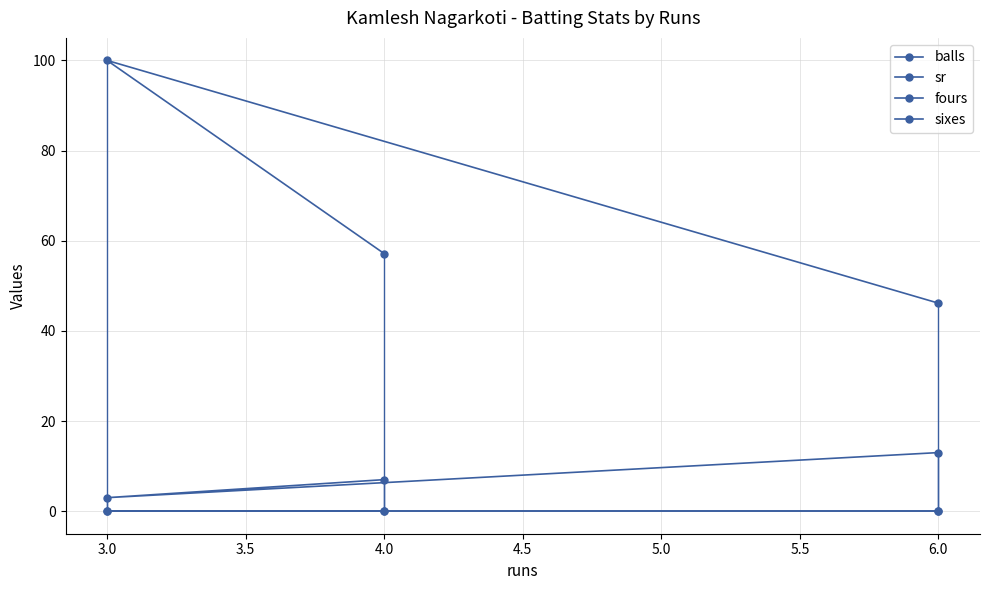

Count the number of categories in the chart.

3